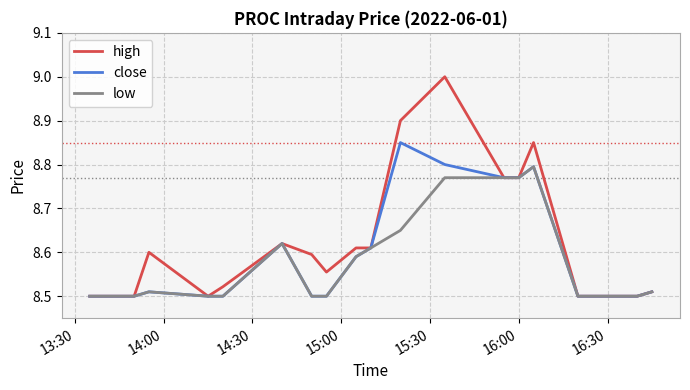

How many close values are between 8 and 9?

20